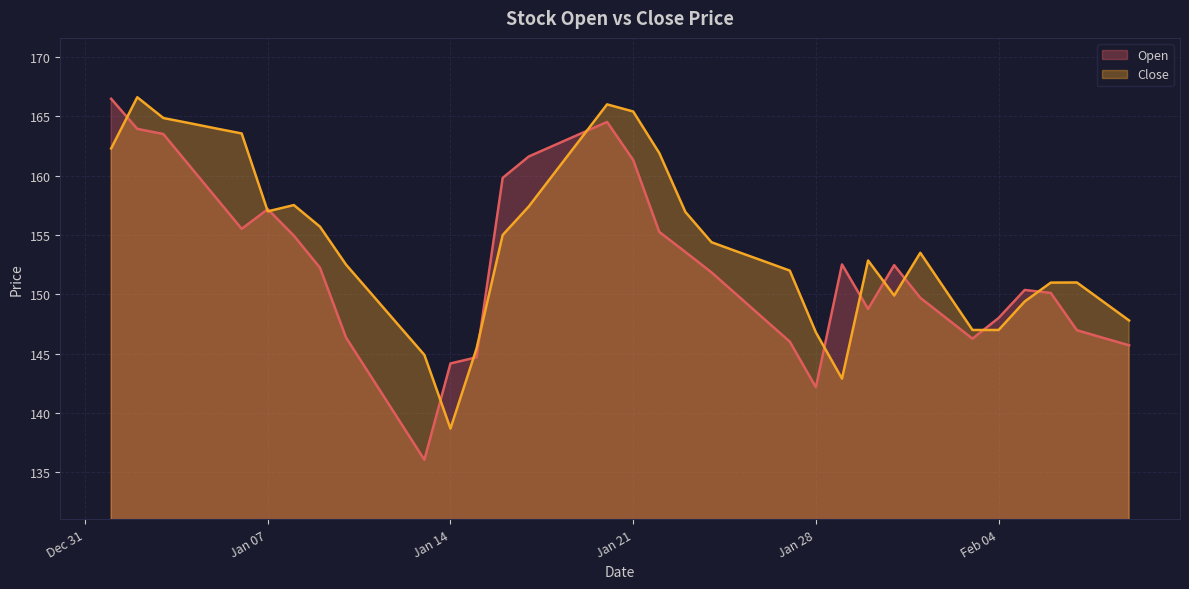

What is the lowest value of the Close series?

138.7